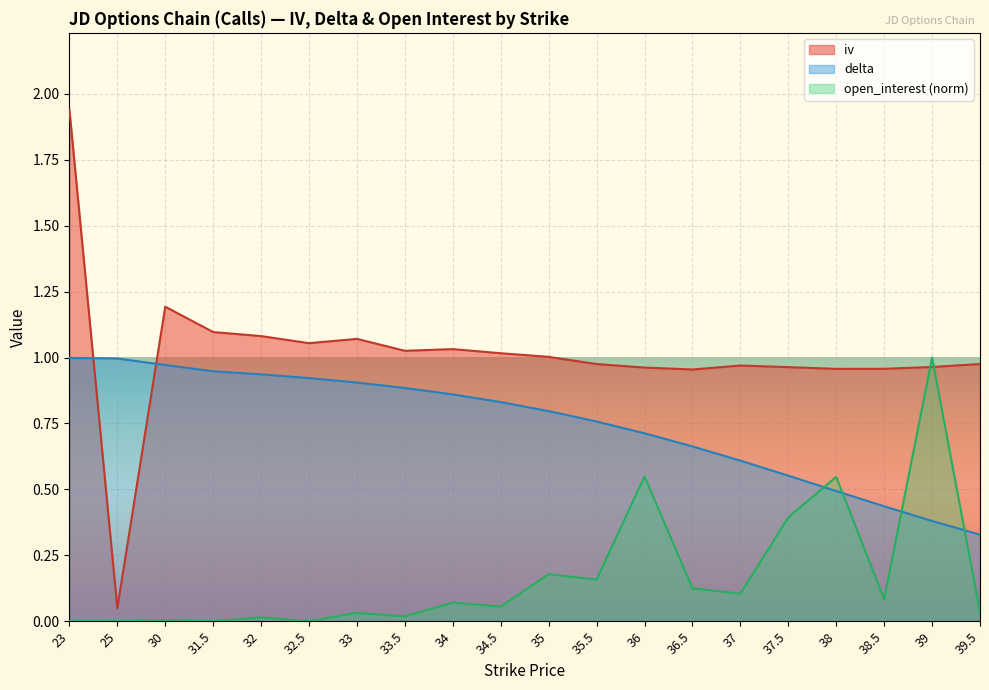

The delta series shows 0.7 at 36.5. True or false?

True